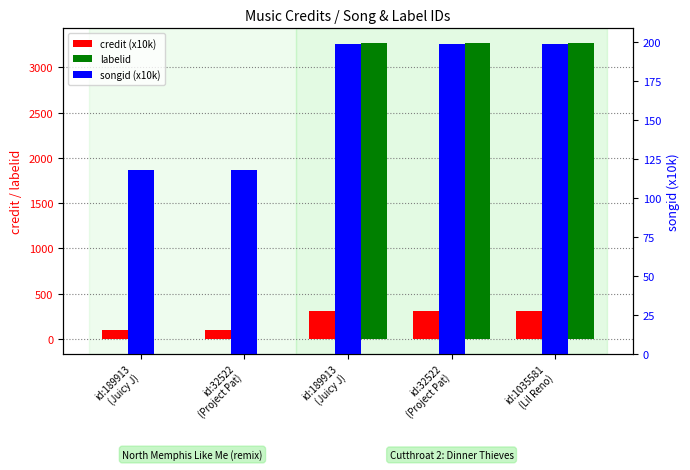

Reading left to right, list all the values displayed in this chart.

credit (x10k): id:189913
(Juicy J)=102.6	id:32522
(Project Pat)=102.6	id:189913
(Juicy J)=307.5	id:32522
(Project Pat)=307.5	id:1035581
(Lil Reno)=307.5
labelid: id:189913
(Juicy J)=-1.0	id:32522
(Project Pat)=-1.0	id:189913
(Juicy J)=3267.0	id:32522
(Project Pat)=3267.0	id:1035581
(Lil Reno)=3267.0
songid (x10k): id:189913
(Juicy J)=118.1	id:32522
(Project Pat)=118.1	id:189913
(Juicy J)=198.8	id:32522
(Project Pat)=198.8	id:1035581
(Lil Reno)=198.8